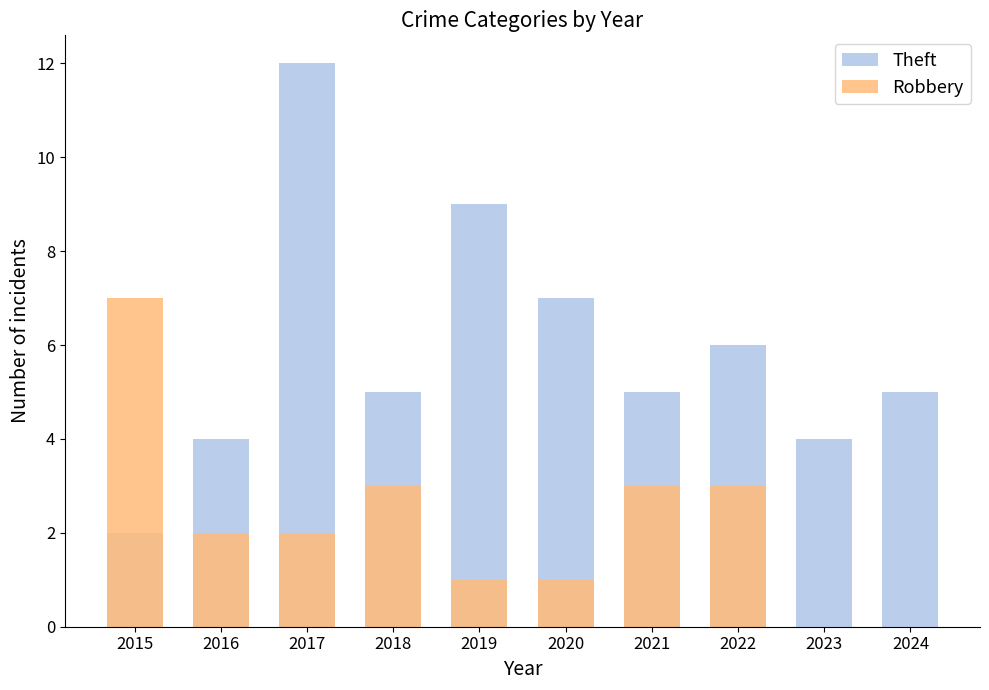

What is the difference between the second highest and minimum values in the Theft series?

7